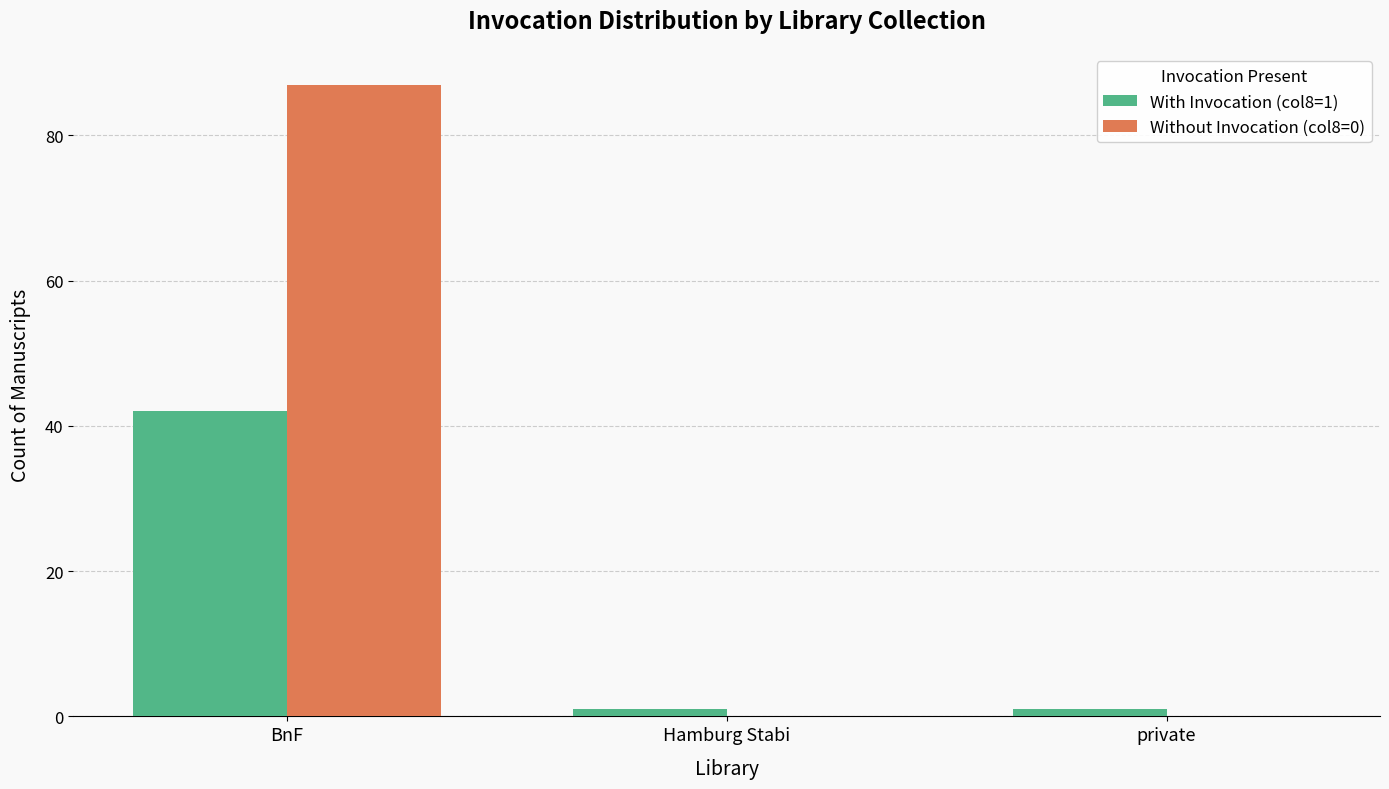

What is the highest value of the With Invocation (col8=1) series?

42